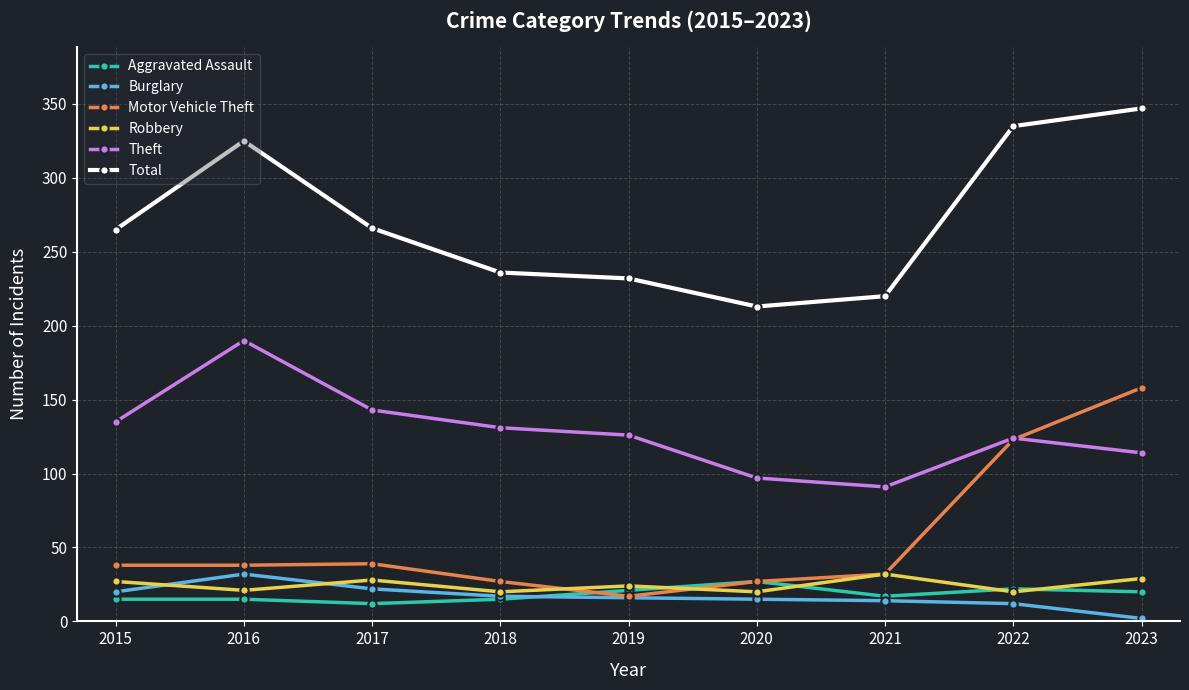

True or false: Burglary and Total cross at least once.

False